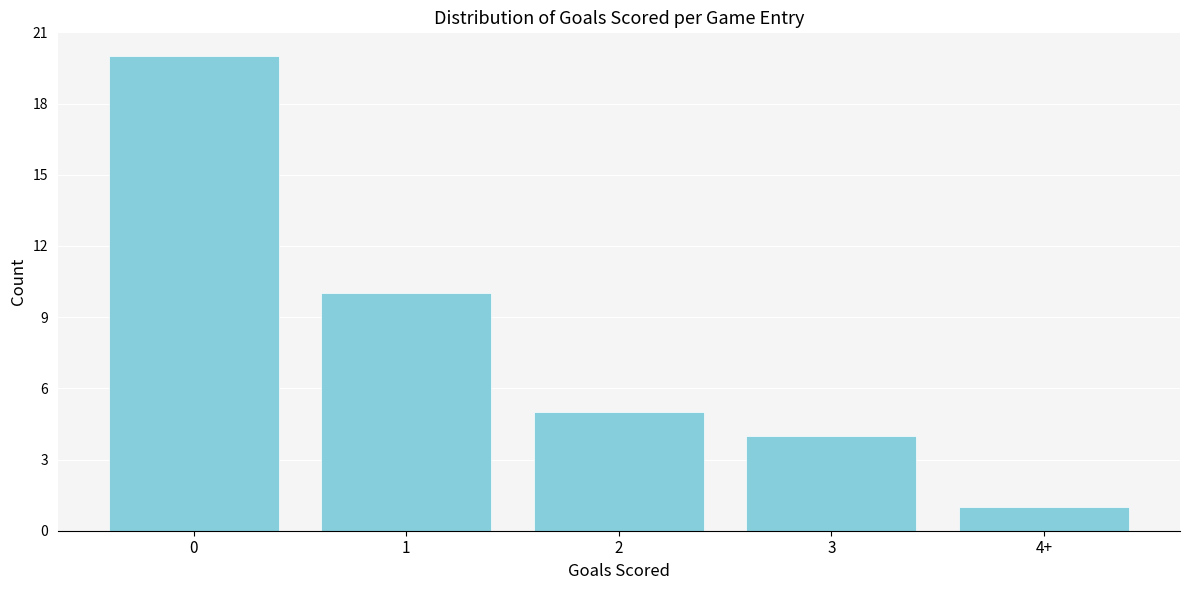

Reading left to right, list all the values displayed in this chart.

20	10	5	4	1